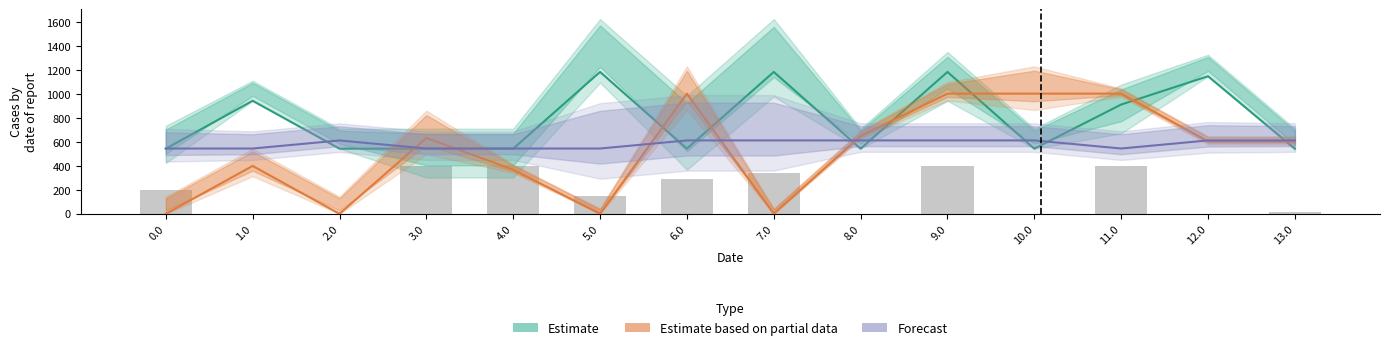

The value of Estimate based on partial data at 12.0 is 1056.3. True or false?

False